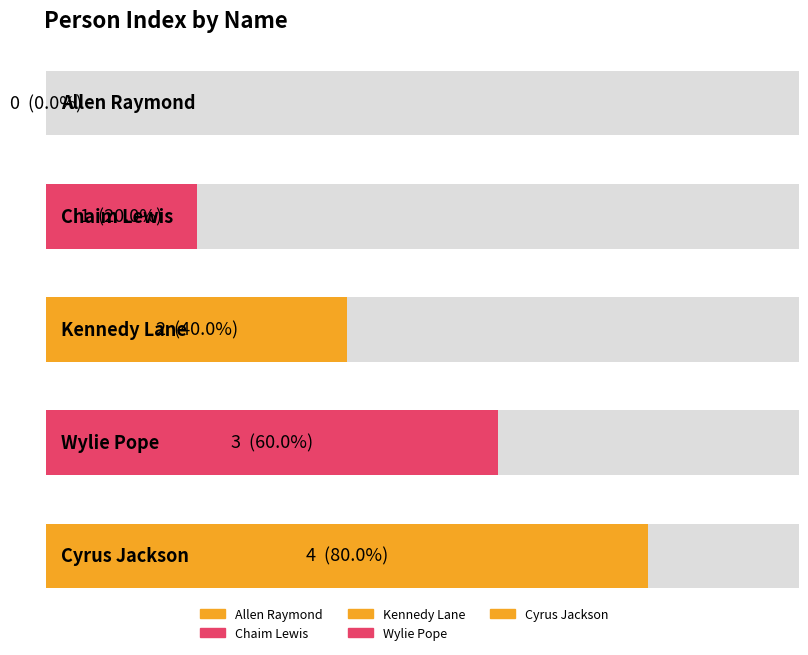

Reading left to right, what are all the values shown in this chart?

Allen Raymond=0	Chaim Lewis=1	Kennedy Lane=2	Wylie Pope=3	Cyrus Jackson=4